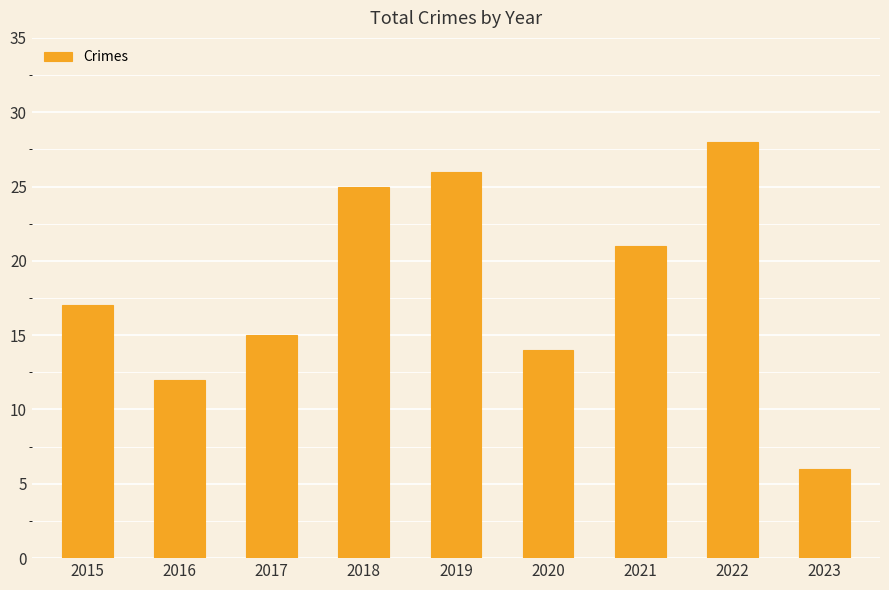

Are the bars horizontal?

No